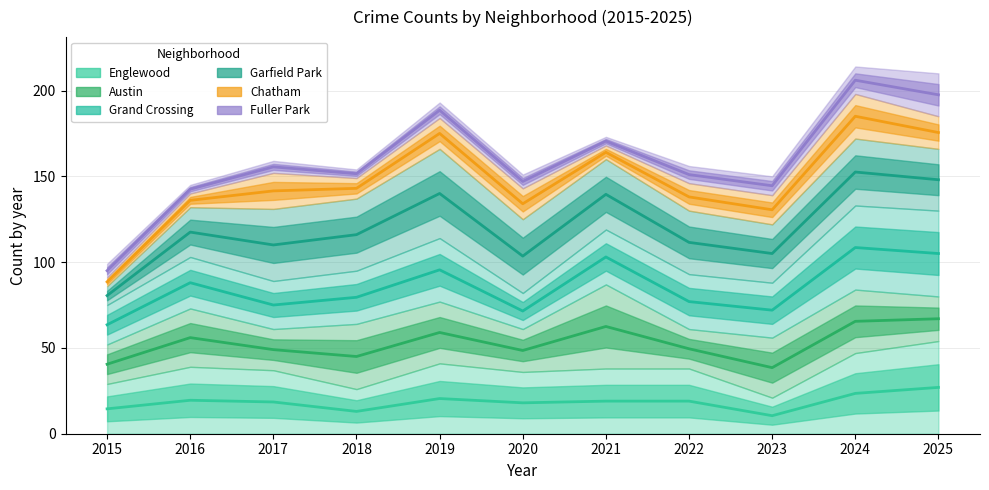

Which category has the lowest value across all series?

2023